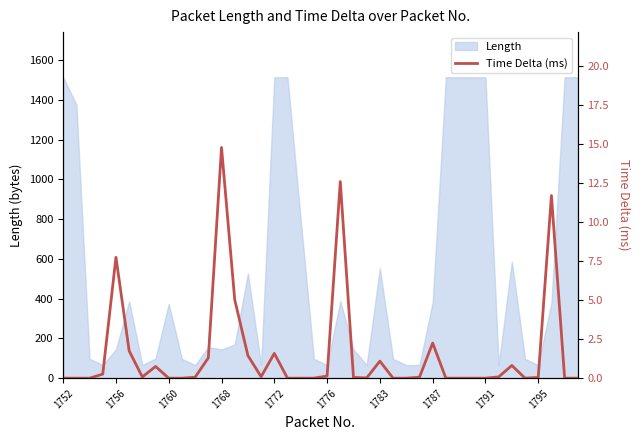

How many points are lower than both their immediate neighbors (excluding endpoints)?

8